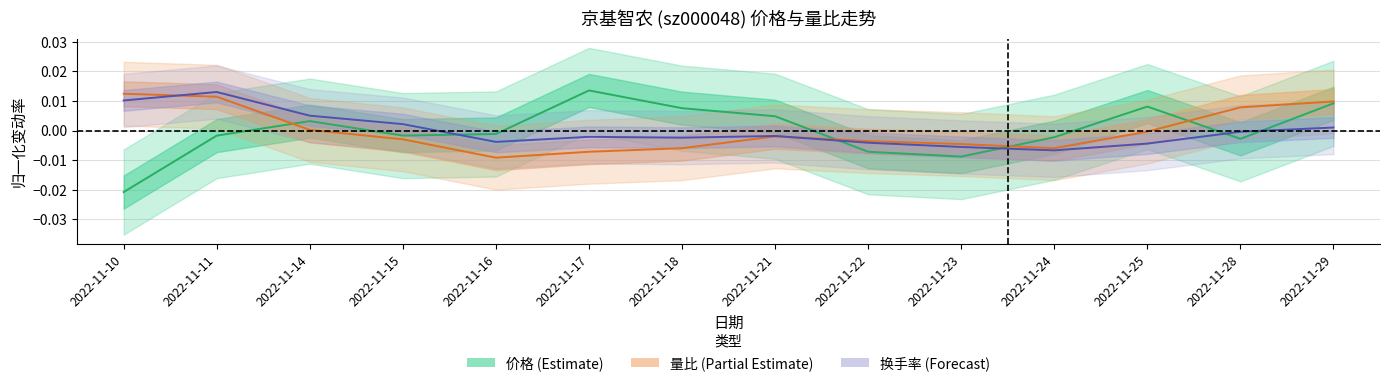

What are all the series names shown in the legend?

价格, 量比, 换手率